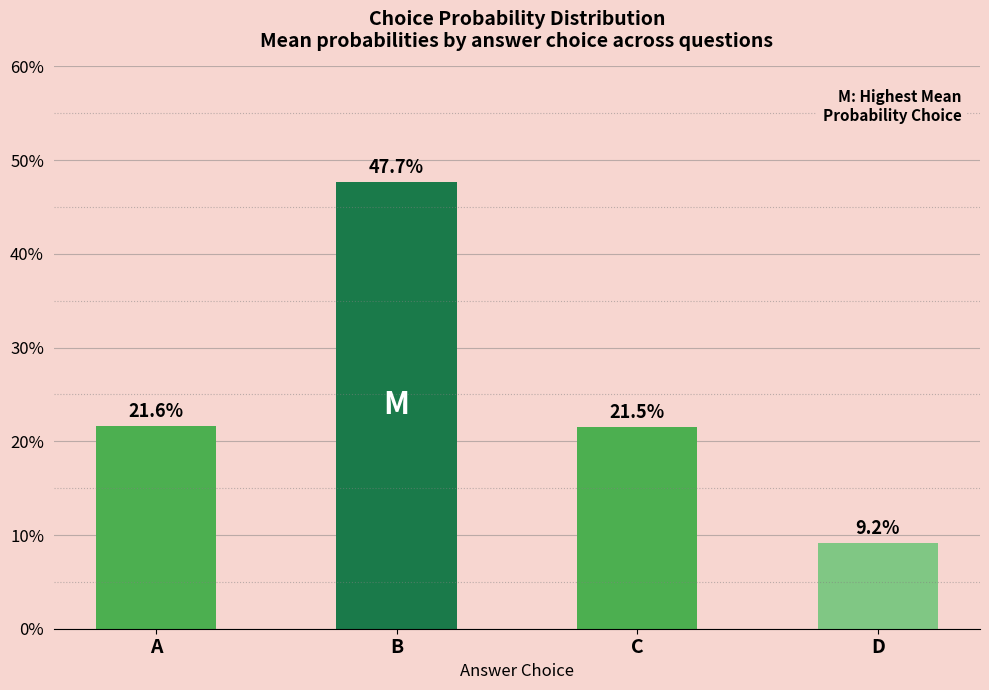

List the labels in order of value, largest first.

B, A, C, D